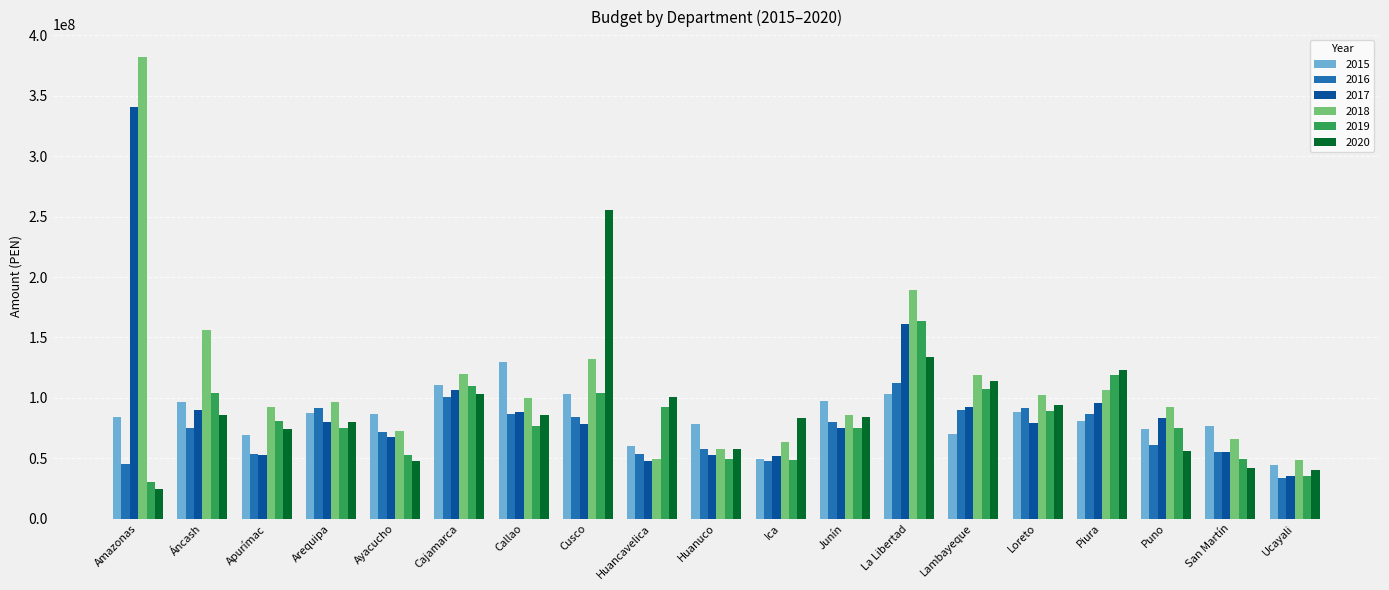

What are all the series names shown in the legend?

2015, 2016, 2017, 2018, 2019, 2020